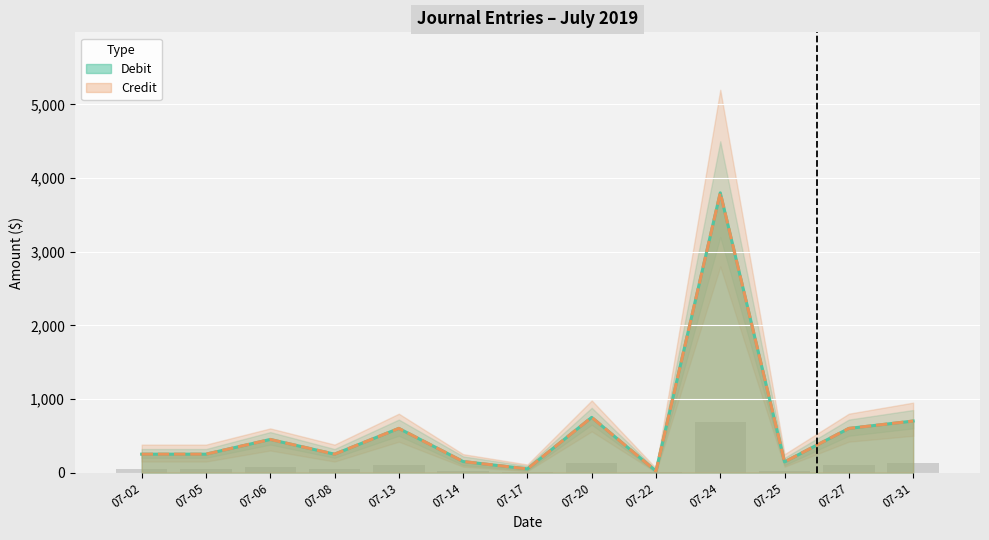

What is the average value of the Credit series?

617